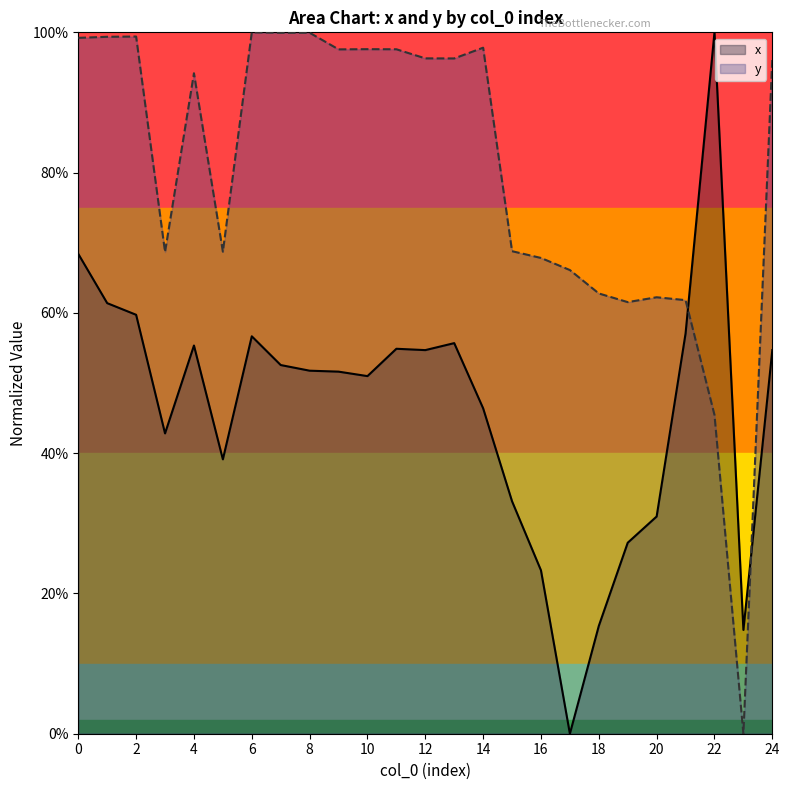

At which category does the chart reach its peak across all series?

22